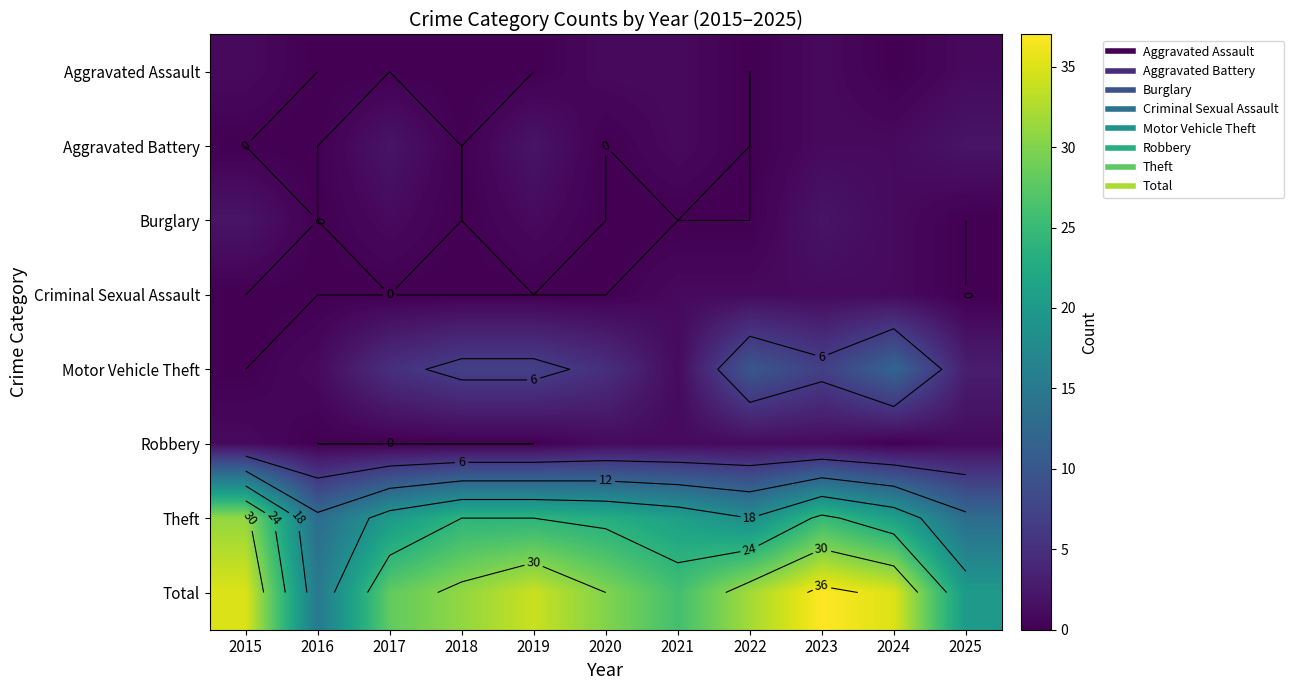

Is the value of Motor Vehicle Theft at 2025 greater than the value of Burglary at 2020?

Yes